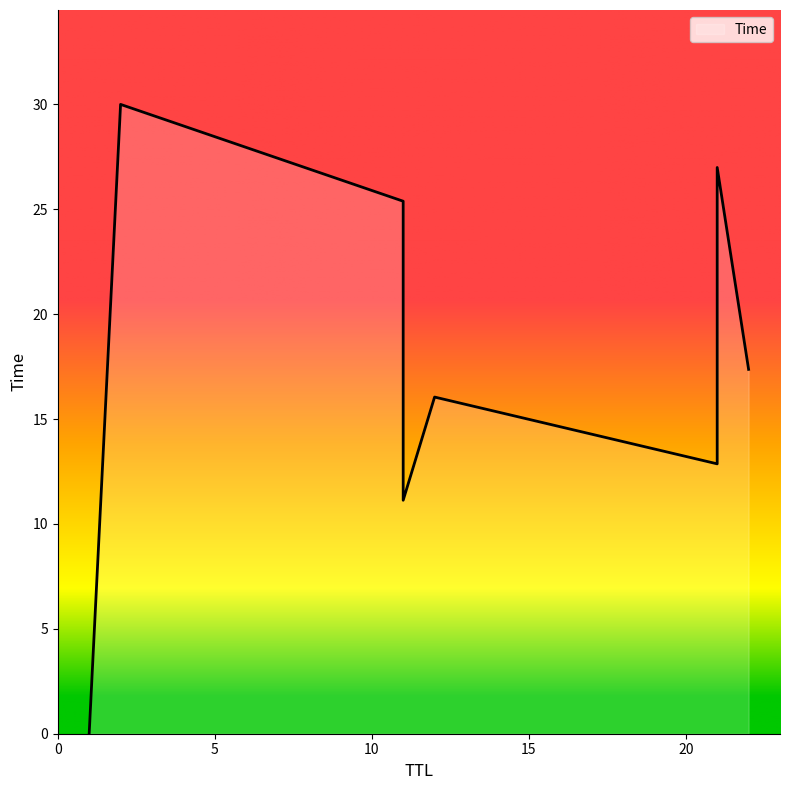

Where is the data nearest to the value 15?

12